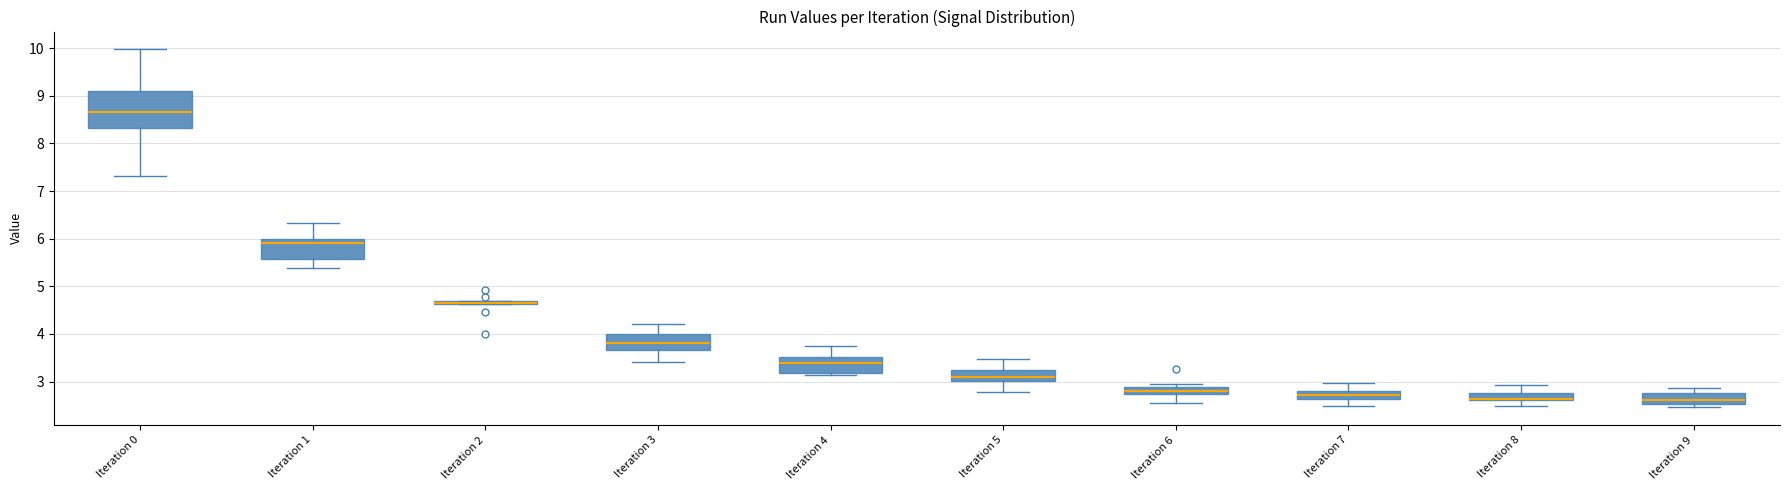

Where does the lower whisker of the box for Iteration 6 end on the y-axis? The values are not printed on the chart, so give them approximately, as read against the axis.

2.5